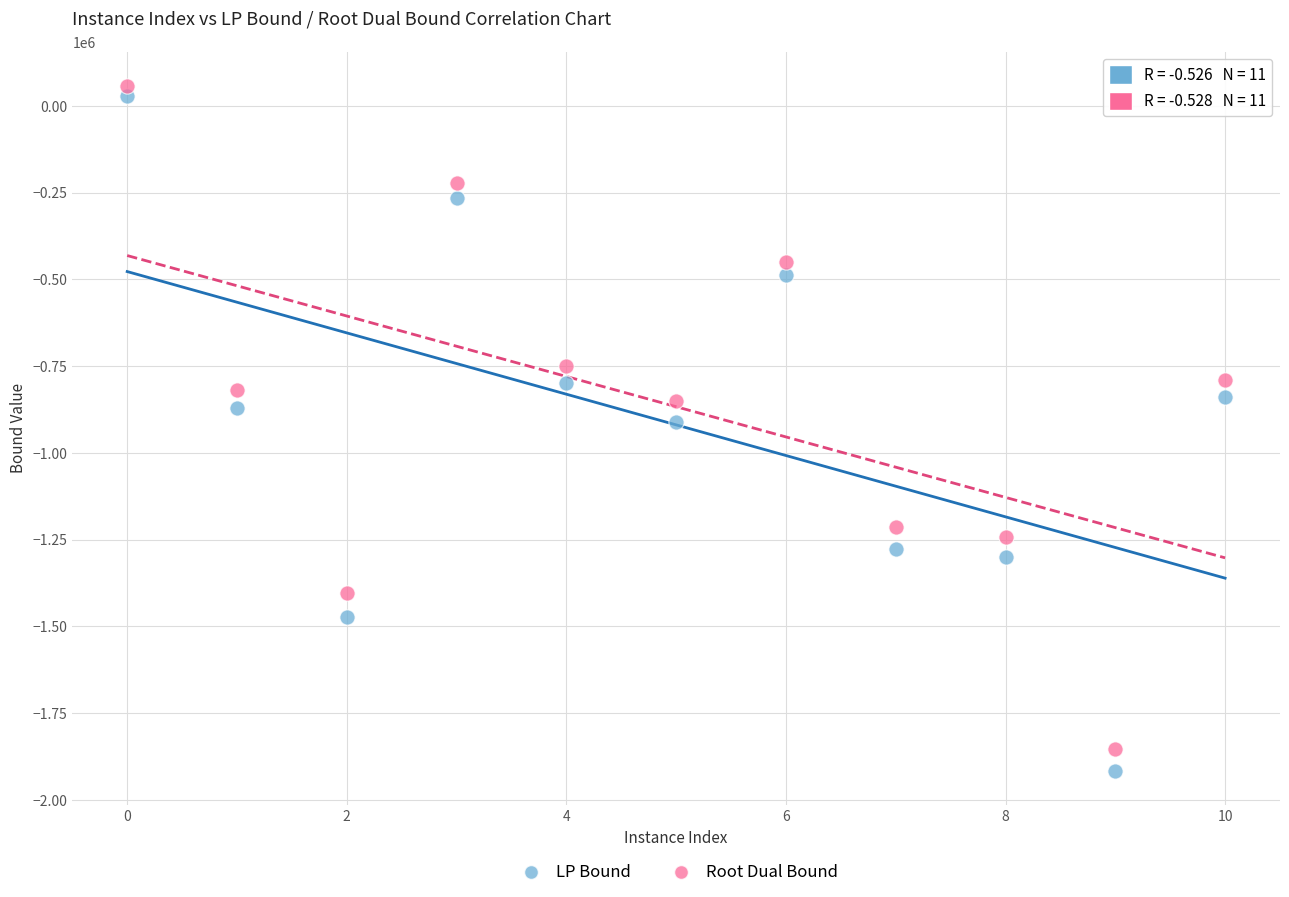

Which series has the widest spread of Y values?

LP Bound